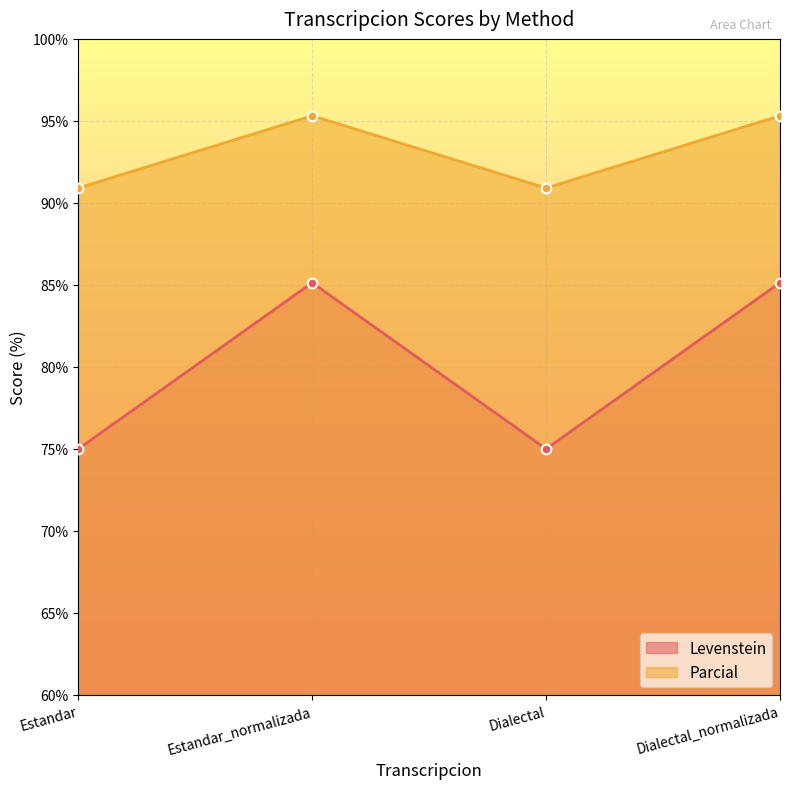

Rank the series by their average value, from lowest to highest.

Levenstein, Parcial